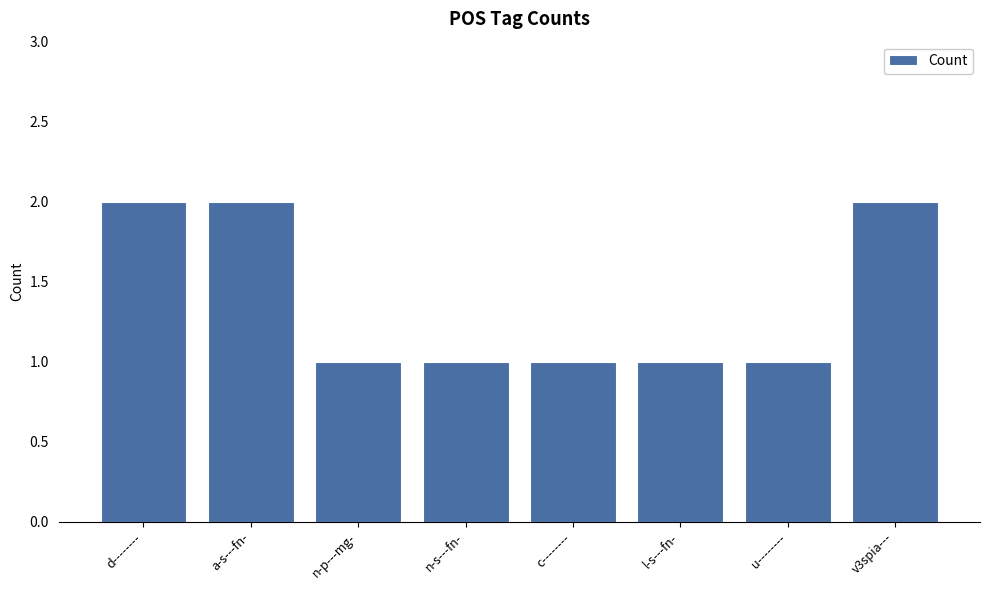

Approximately how many times larger is the value at d-------- compared to n-p---mg-?

2.0